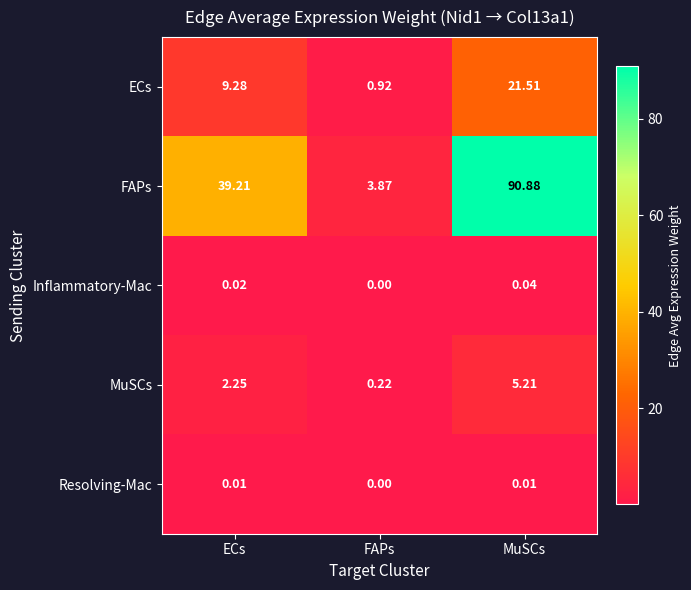

Which series has the largest range (max minus min)?

FAPs